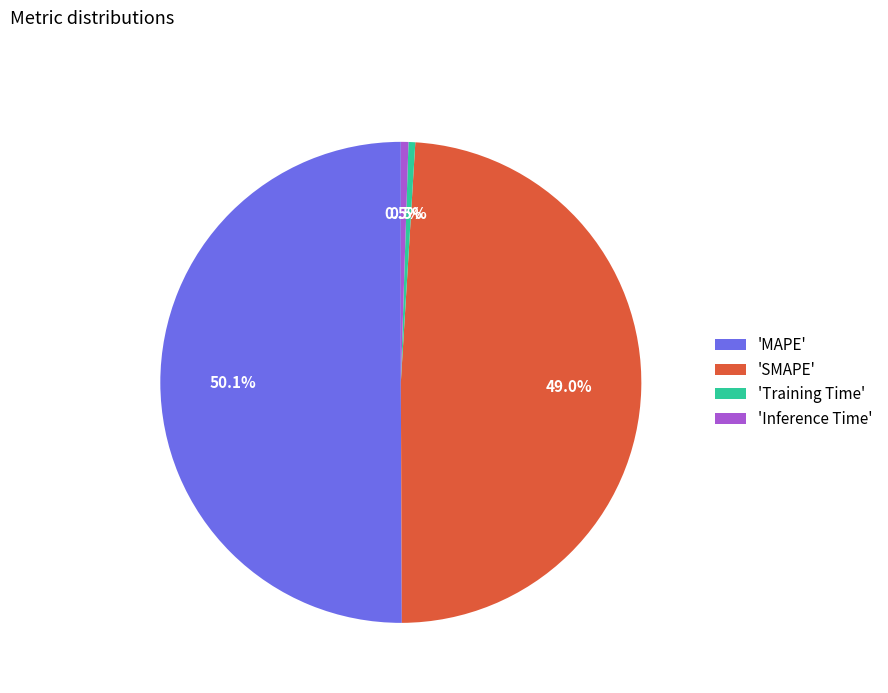

How much of the chart is everything except 'Inference Time'?

99.5%